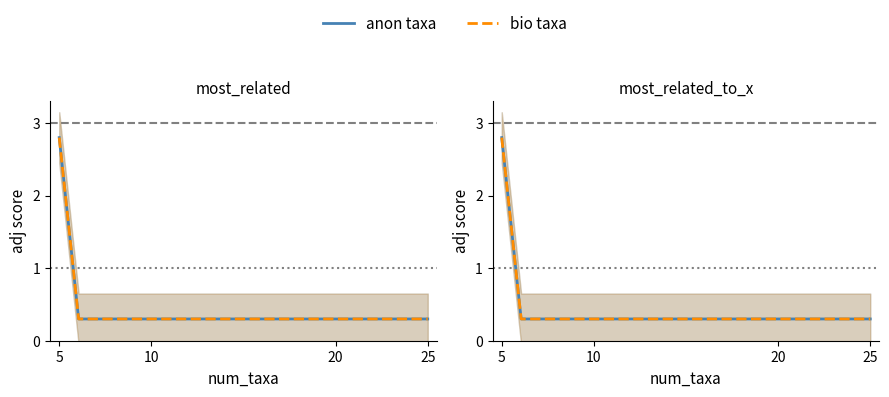

Is it true that bio taxa equals 2.8 at 5?

True